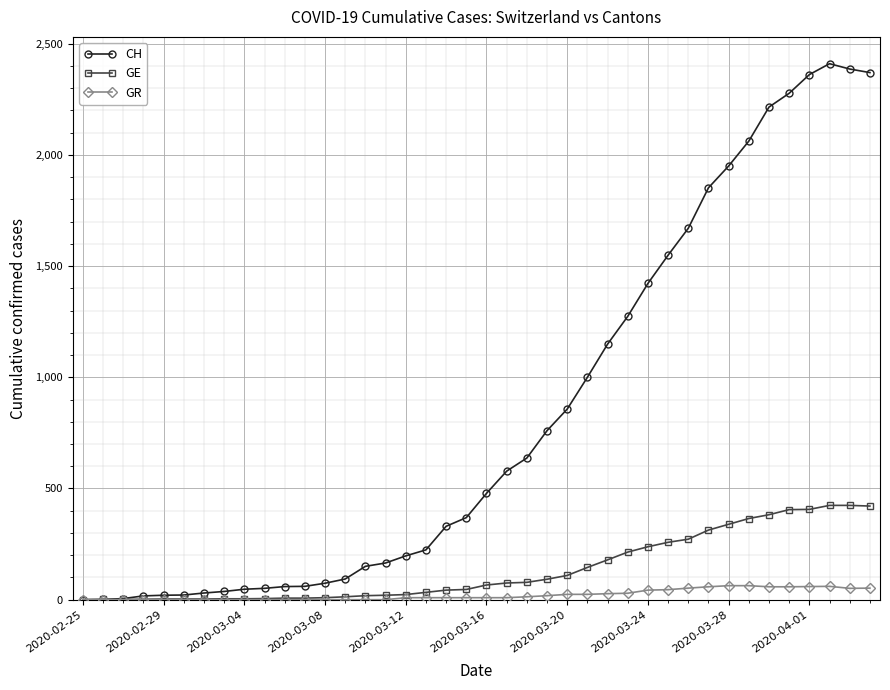

What is the maximum value shown in the chart?

2410